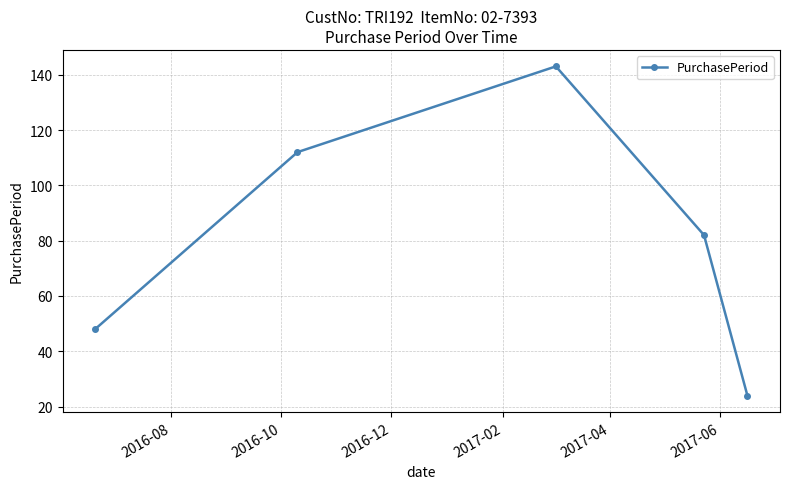

What is the value of the 5th point from the left?

24